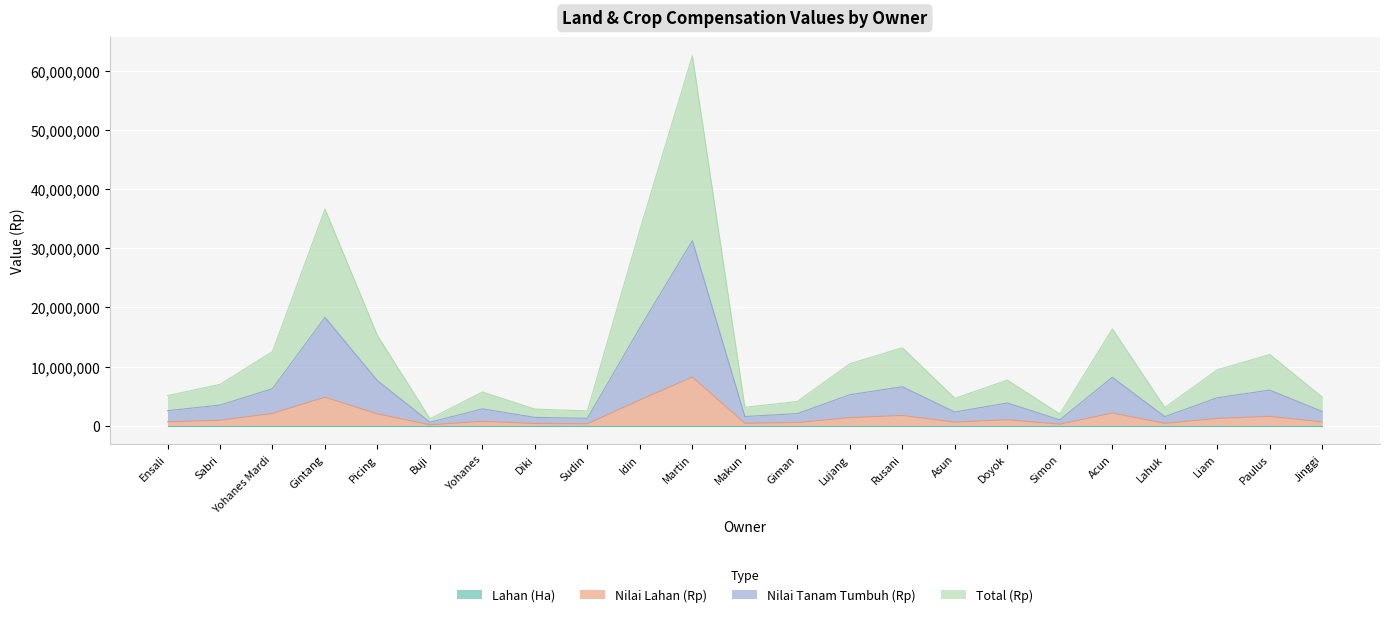

True or false: Nilai Tanam Tumbuh (Rp) has more than 0 interior local peaks.

True